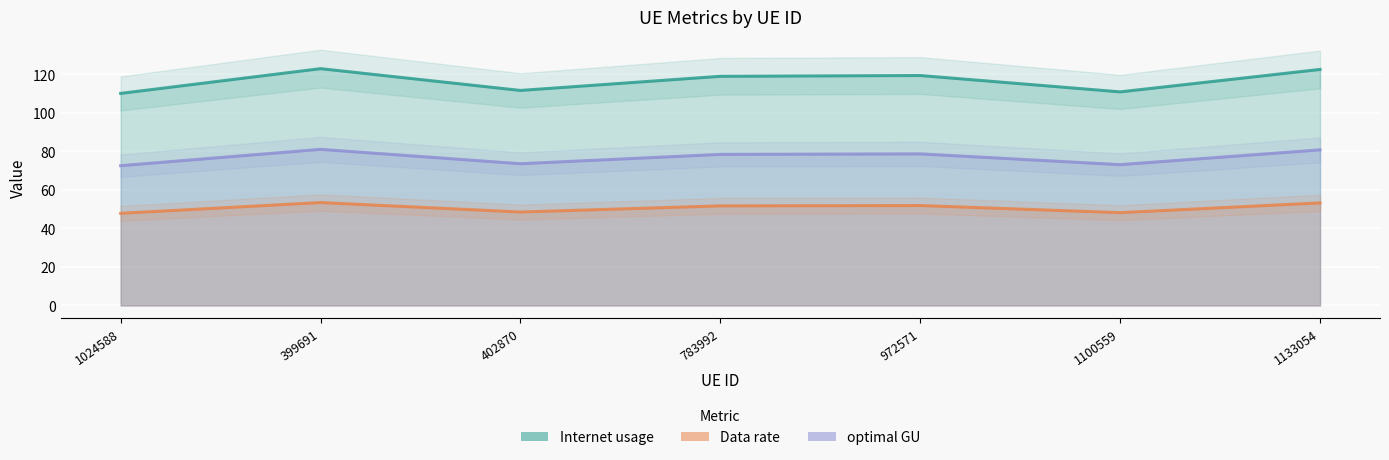

What is the difference between the highest and lowest values at 1100559?

62.7